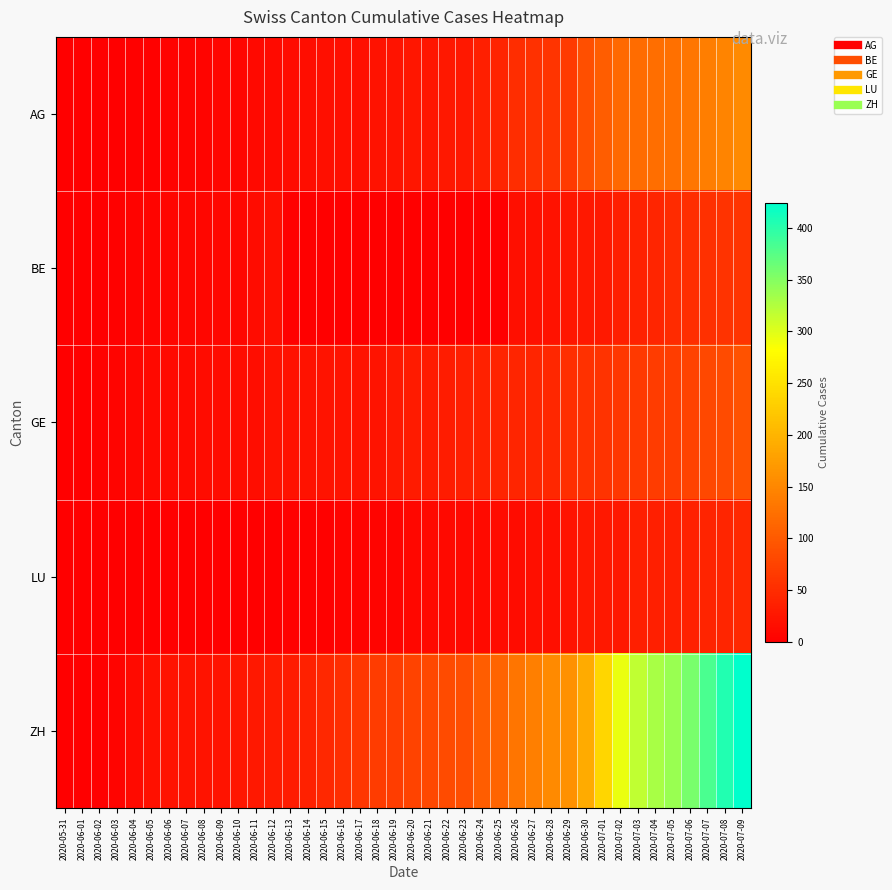

Reading left to right, what are all the values shown in this chart?

AG: 2020-05-31=0	2020-06-01=0	2020-06-02=0	2020-06-03=1	2020-06-04=3	2020-06-05=3	2020-06-06=5	2020-06-07=5	2020-06-08=5	2020-06-09=7	2020-06-10=7	2020-06-11=10	2020-06-12=13	2020-06-13=14	2020-06-14=16	2020-06-15=17	2020-06-16=18	2020-06-17=18	2020-06-18=21	2020-06-19=23	2020-06-20=26	2020-06-21=26	2020-06-22=28	2020-06-23=28	2020-06-24=35	2020-06-25=40	2020-06-26=50	2020-06-27=55	2020-06-28=59	2020-06-29=65	2020-06-30=88	2020-07-01=103	2020-07-02=116	2020-07-03=120	2020-07-04=123	2020-07-05=125	2020-07-06=132	2020-07-07=140	2020-07-08=147	2020-07-09=153
BE: 2020-05-31=0	2020-06-01=0	2020-06-02=1	2020-06-03=2	2020-06-04=4	2020-06-05=6	2020-06-06=8	2020-06-07=8	2020-06-08=8	2020-06-09=9	2020-06-10=9	2020-06-11=14	2020-06-12=17	2020-06-13=0	2020-06-14=0	2020-06-15=0	2020-06-16=0	2020-06-17=0	2020-06-18=0	2020-06-19=0	2020-06-20=0	2020-06-21=0	2020-06-22=0	2020-06-23=0	2020-06-24=0	2020-06-25=0	2020-06-26=18	2020-06-27=19	2020-06-28=21	2020-06-29=25	2020-06-30=27	2020-07-01=29	2020-07-02=35	2020-07-03=39	2020-07-04=43	2020-07-05=49	2020-07-06=52	2020-07-07=53	2020-07-08=57	2020-07-09=59
GE: 2020-05-31=0	2020-06-01=1	2020-06-02=4	2020-06-03=6	2020-06-04=8	2020-06-05=10	2020-06-06=13	2020-06-07=13	2020-06-08=14	2020-06-09=14	2020-06-10=16	2020-06-11=16	2020-06-12=20	2020-06-13=20	2020-06-14=20	2020-06-15=22	2020-06-16=22	2020-06-17=23	2020-06-18=23	2020-06-19=27	2020-06-20=31	2020-06-21=31	2020-06-22=32	2020-06-23=36	2020-06-24=38	2020-06-25=40	2020-06-26=43	2020-06-27=43	2020-06-28=44	2020-06-29=52	2020-06-30=56	2020-07-01=57	2020-07-02=62	2020-07-03=64	2020-07-04=67	2020-07-05=69	2020-07-06=76	2020-07-07=80	2020-07-08=84	2020-07-09=92
LU: 2020-05-31=0	2020-06-01=0	2020-06-02=0	2020-06-03=0	2020-06-04=0	2020-06-05=0	2020-06-06=0	2020-06-07=0	2020-06-08=1	2020-06-09=1	2020-06-10=1	2020-06-11=1	2020-06-12=1	2020-06-13=2	2020-06-14=3	2020-06-15=3	2020-06-16=5	2020-06-17=5	2020-06-18=6	2020-06-19=6	2020-06-20=9	2020-06-21=10	2020-06-22=10	2020-06-23=11	2020-06-24=12	2020-06-25=14	2020-06-26=14	2020-06-27=17	2020-06-28=18	2020-06-29=23	2020-06-30=27	2020-07-01=28	2020-07-02=28	2020-07-03=35	2020-07-04=36	2020-07-05=36	2020-07-06=37	2020-07-07=40	2020-07-08=42	2020-07-09=46
ZH: 2020-05-31=0	2020-06-01=0	2020-06-02=2	2020-06-03=5	2020-06-04=13	2020-06-05=19	2020-06-06=23	2020-06-07=23	2020-06-08=23	2020-06-09=23	2020-06-10=26	2020-06-11=28	2020-06-12=30	2020-06-13=33	2020-06-14=38	2020-06-15=45	2020-06-16=52	2020-06-17=62	2020-06-18=67	2020-06-19=68	2020-06-20=75	2020-06-21=80	2020-06-22=83	2020-06-23=87	2020-06-24=103	2020-06-25=111	2020-06-26=130	2020-06-27=142	2020-06-28=153	2020-06-29=162	2020-06-30=190	2020-07-01=238	2020-07-02=294	2020-07-03=317	2020-07-04=330	2020-07-05=338	2020-07-06=357	2020-07-07=382	2020-07-08=405	2020-07-09=424